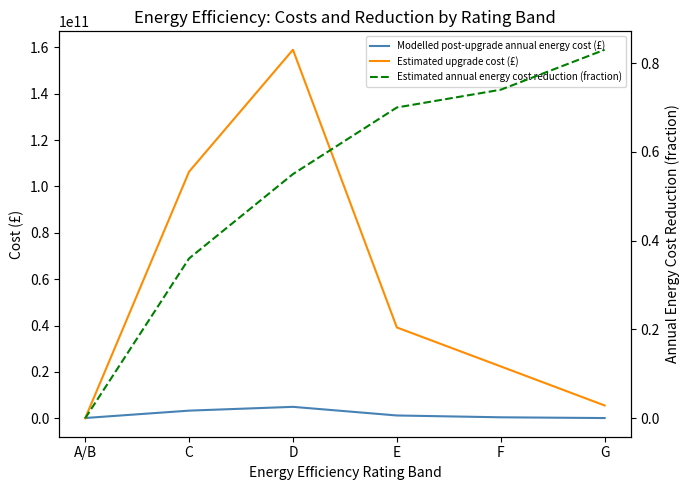

What is the difference between the maximum and minimum values in the Estimated upgrade cost (£) series?

158946026777